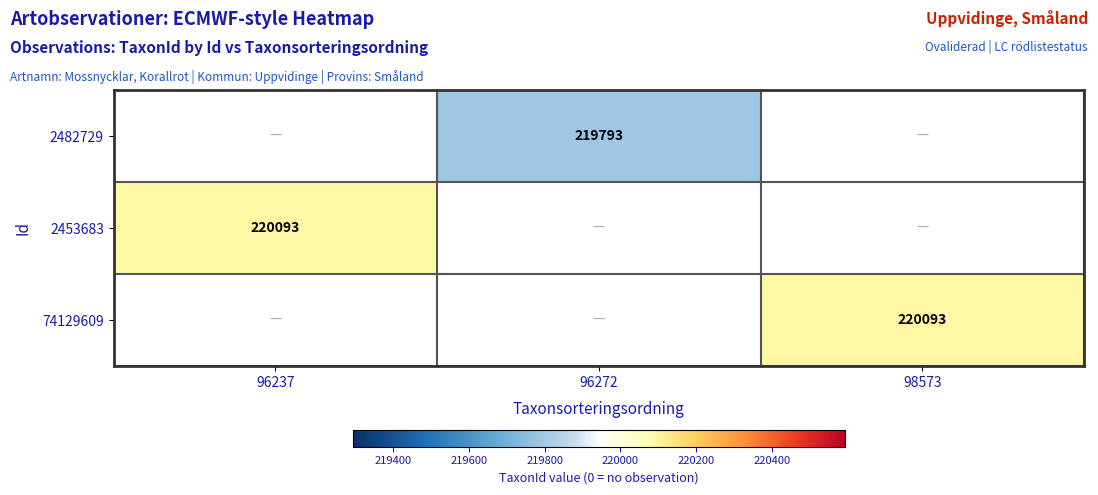

Between 96237 and 98573, which is larger?

98573